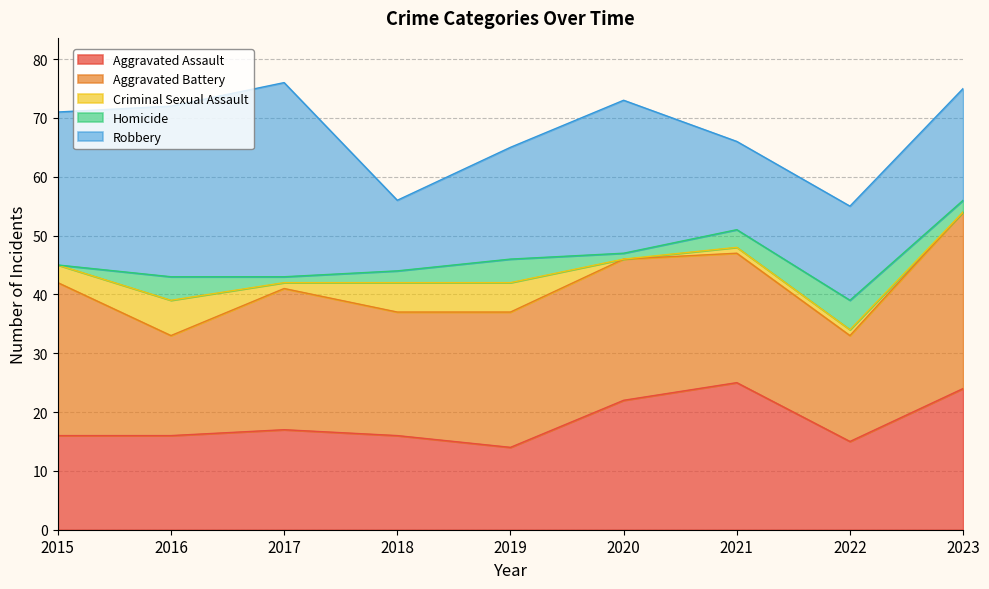

What is the value of the Aggravated Assault point at the 1st from the left?

16